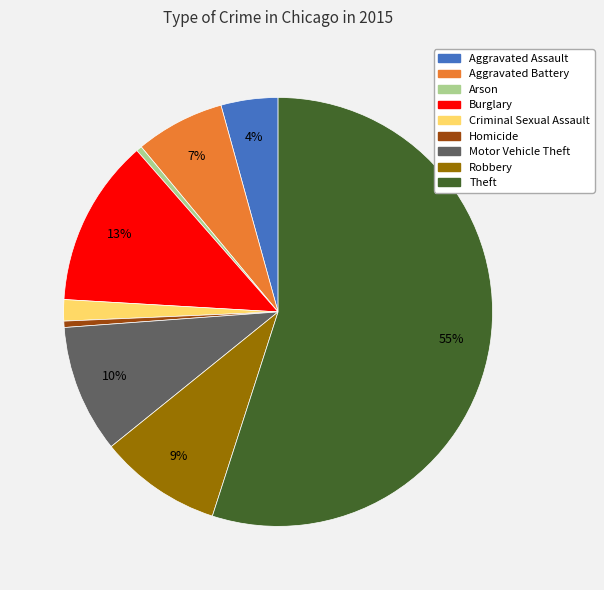

Does Motor Vehicle Theft represent more than half of the total?

No